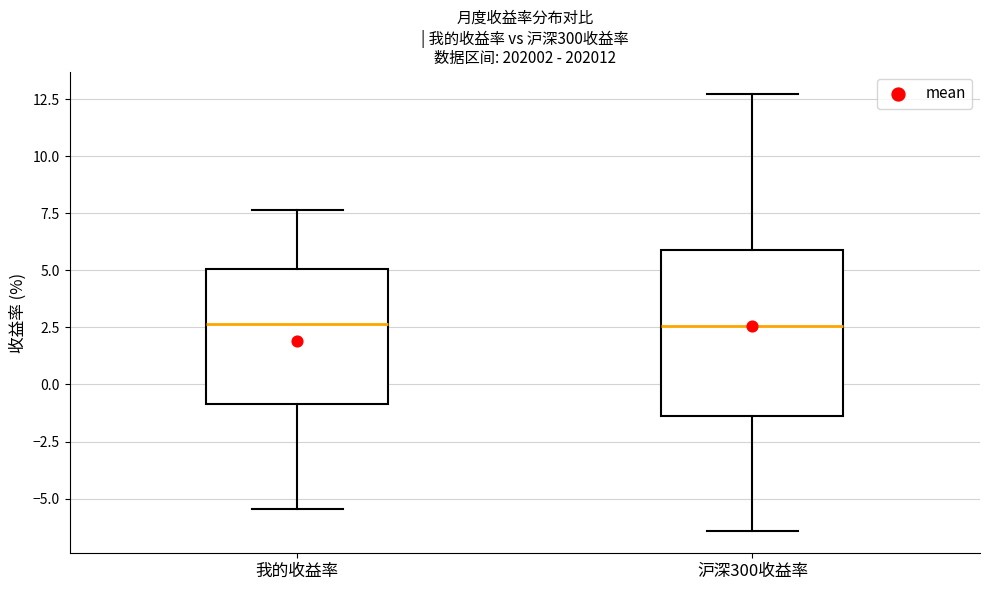

Reading left to right, read every box against the y-axis: the position of its median line, the range the box covers, and the ends of its whiskers. The values are not printed on the chart, so give them approximately, as read against the axis.

我的收益率: median 2.5, box -1.0 to 5.0, whiskers -5.5 to 7.5
沪深300收益率: median 2.5, box -1.5 to 6.0, whiskers -6.5 to 13.0